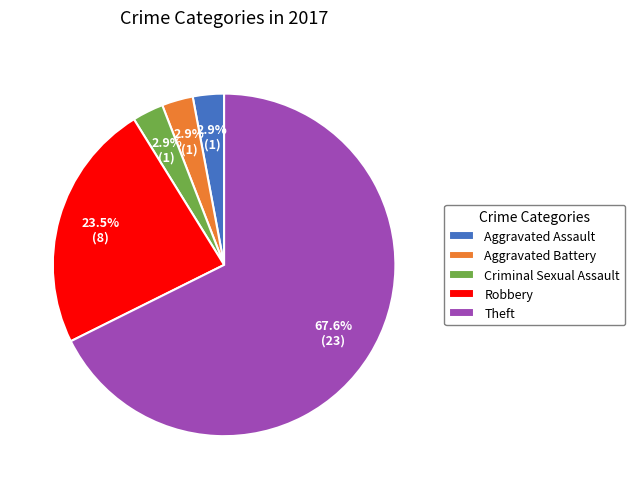

What percentage is the Theft slice, to the nearest percent?

68%